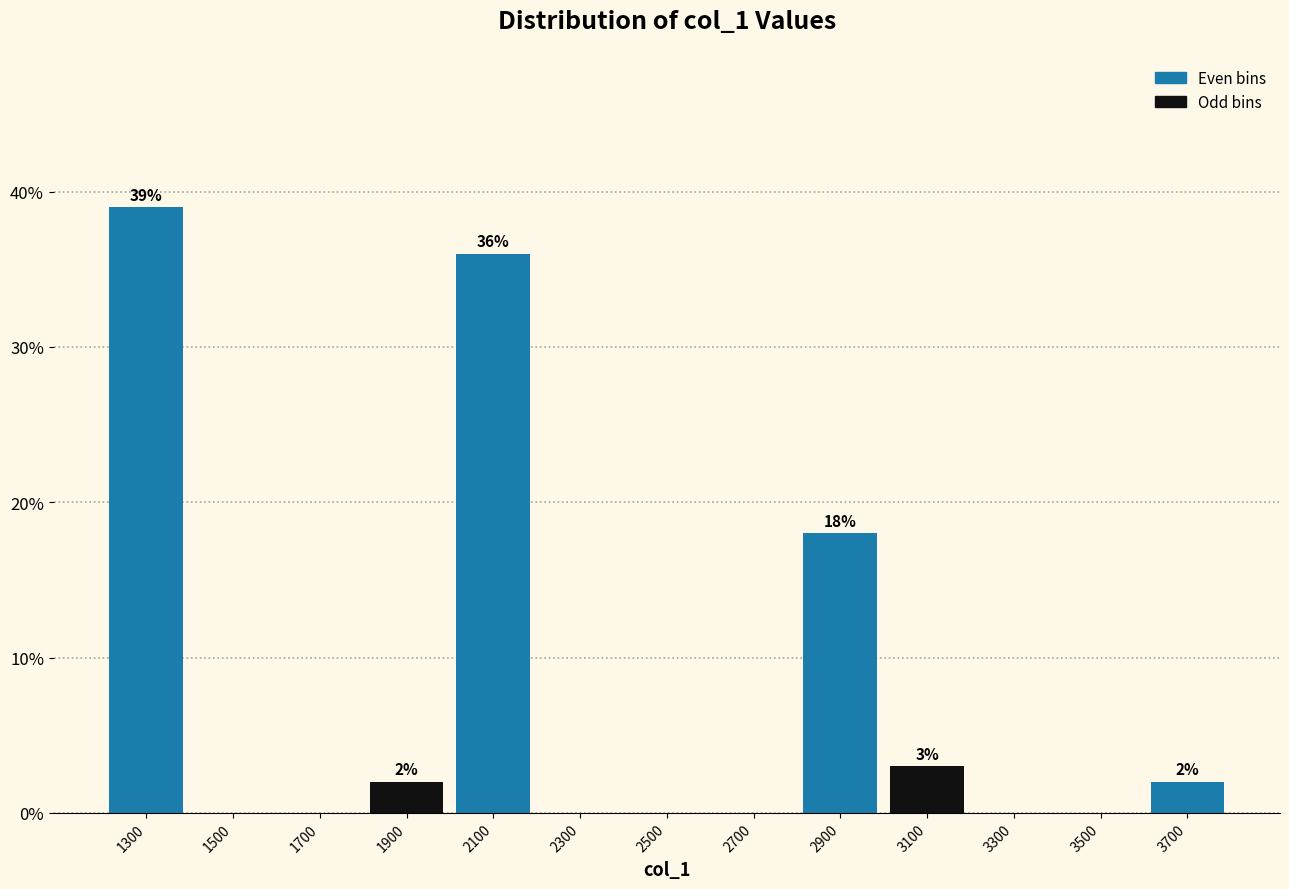

Which range on the x-axis has the tallest bar?

1200 to 1400